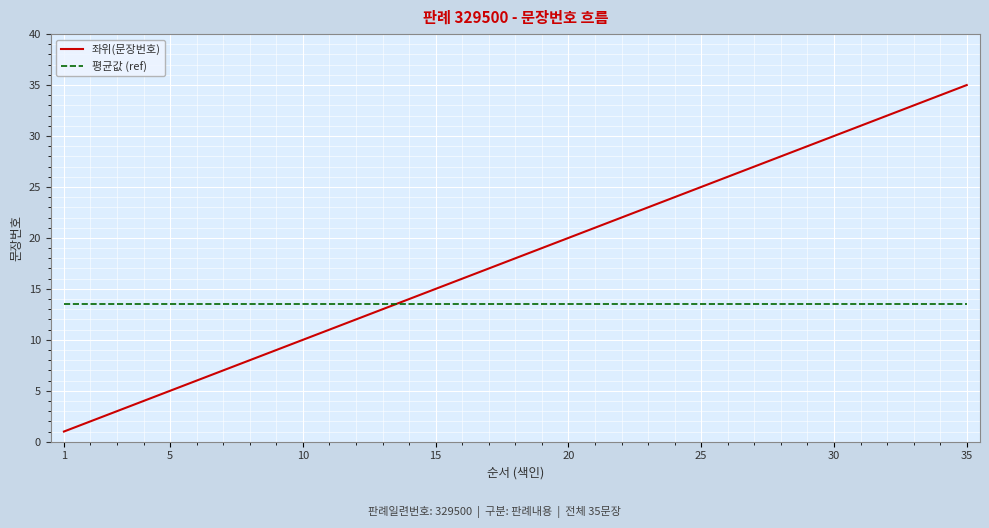

Which series has the largest total across all categories?

좌위(문장번호)